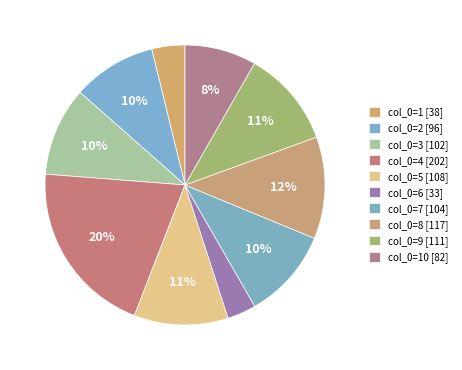

Rank the categories by value from highest to lowest.

4, 8, 9, 5, 7, 3, 2, 10, 1, 6